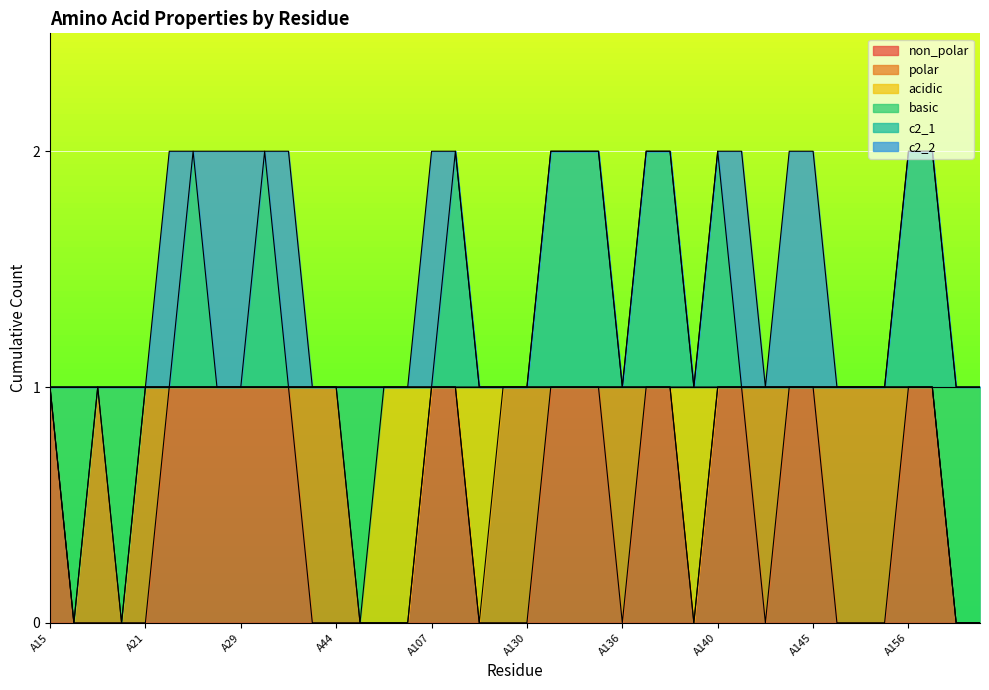

True or false: basic has more than 2 points higher than both neighbors.

False